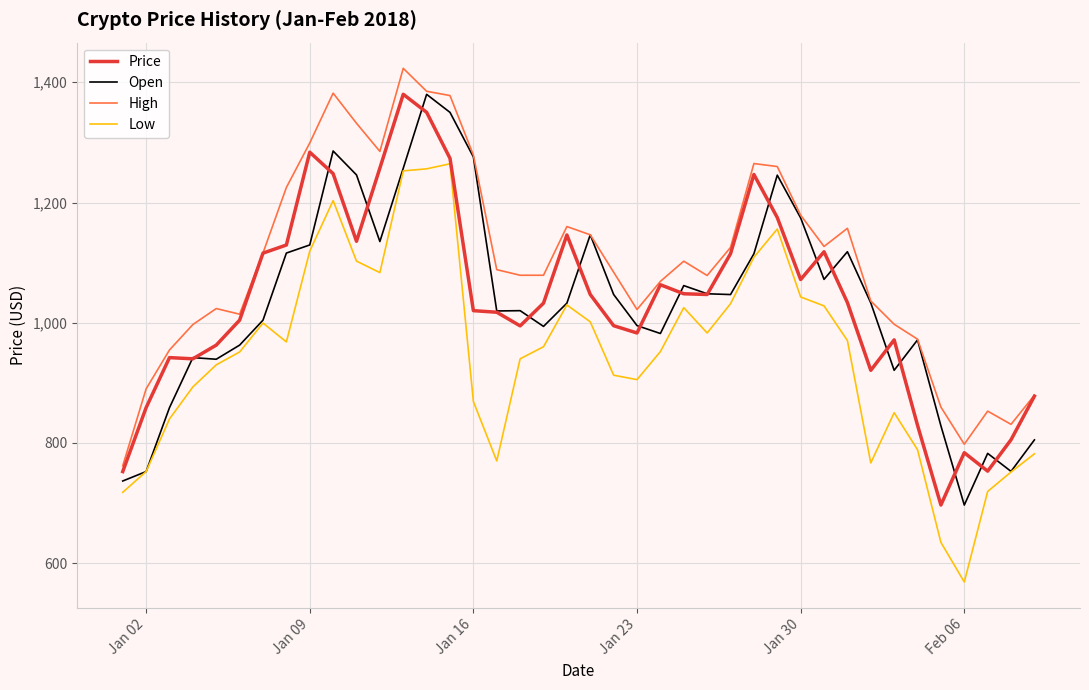

What is the lowest value of the Open series?

696.8